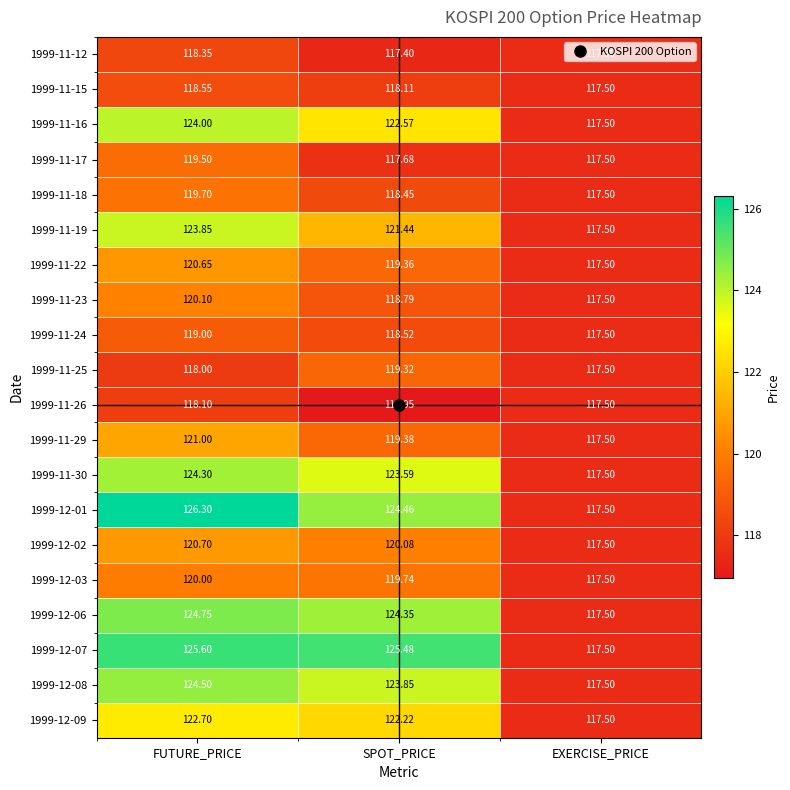

What is the total value across all series at SPOT_PRICE?

2411.7